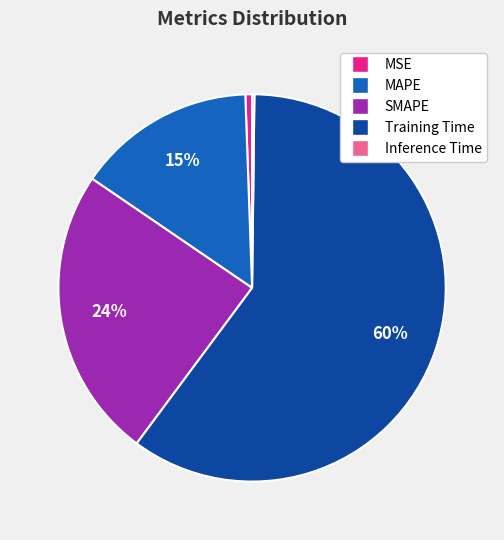

Which category accounts for the majority?

Training Time